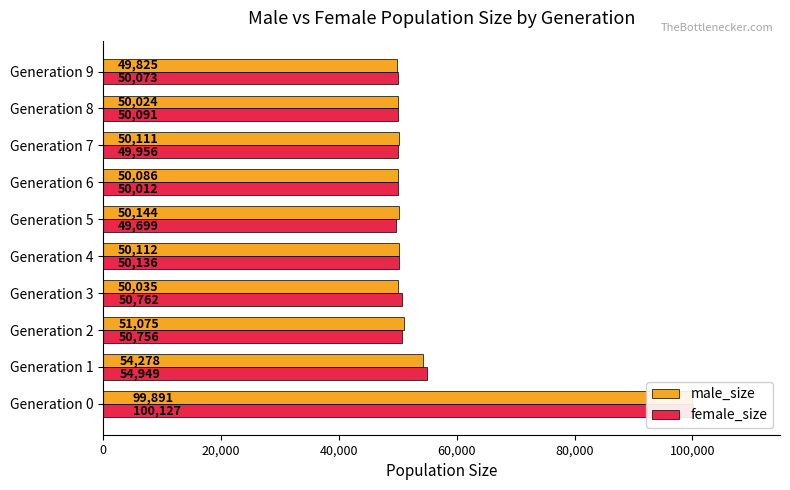

How many distinct data groups are displayed?

2